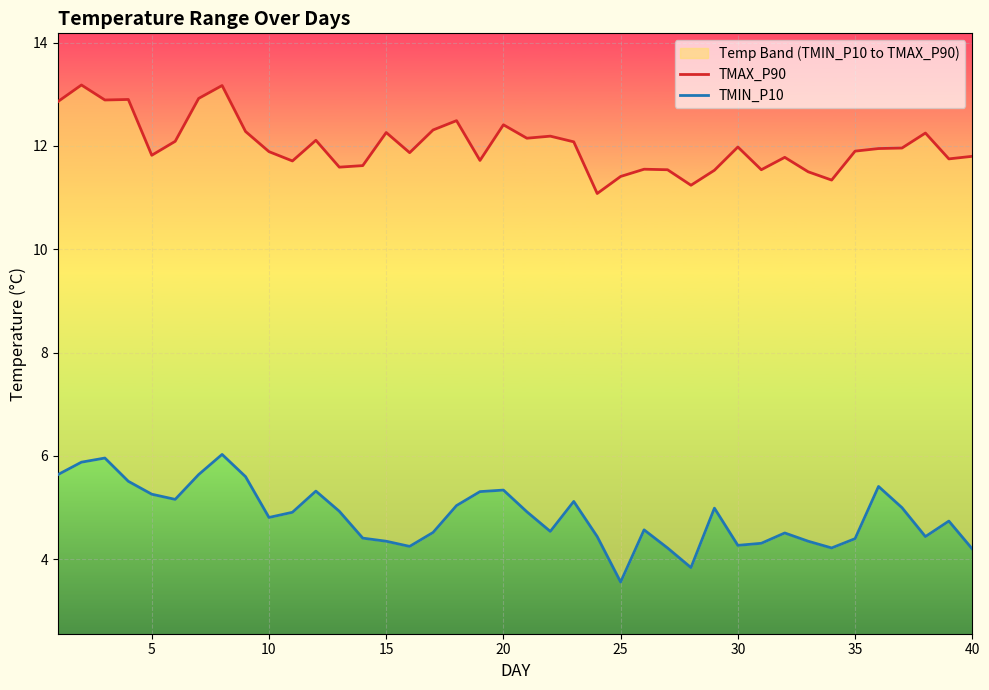

True or false: TMIN_P10 and TMAX_P90 intersect in this chart.

False